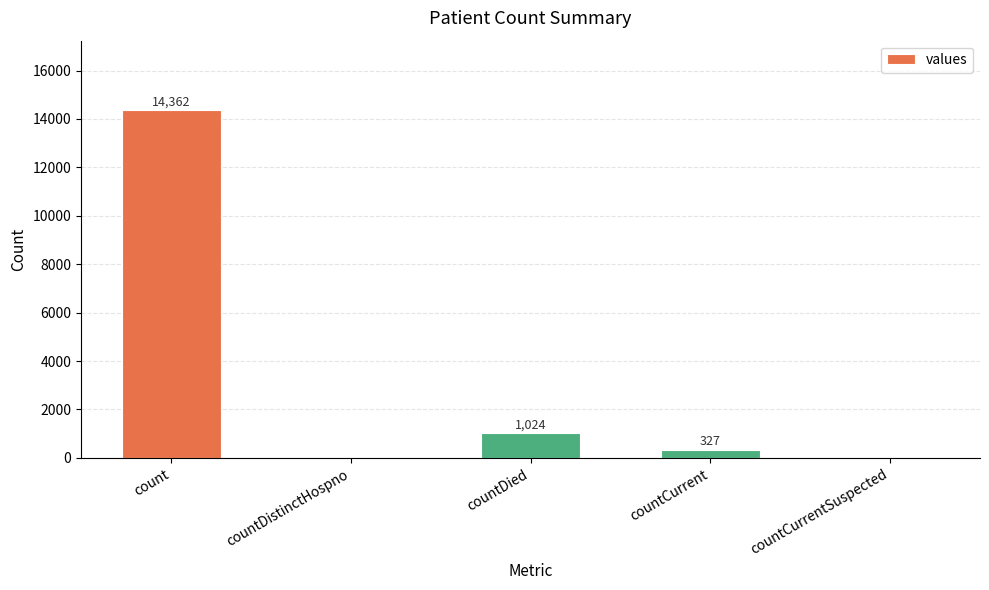

The chart shows a value of 3123 at count. True or false?

False